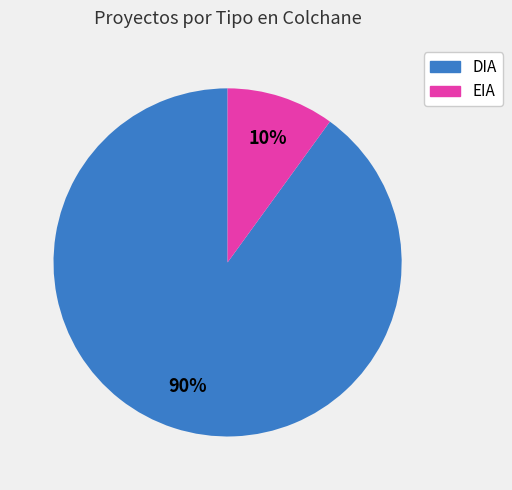

Rank the categories by value from highest to lowest.

DIA, EIA